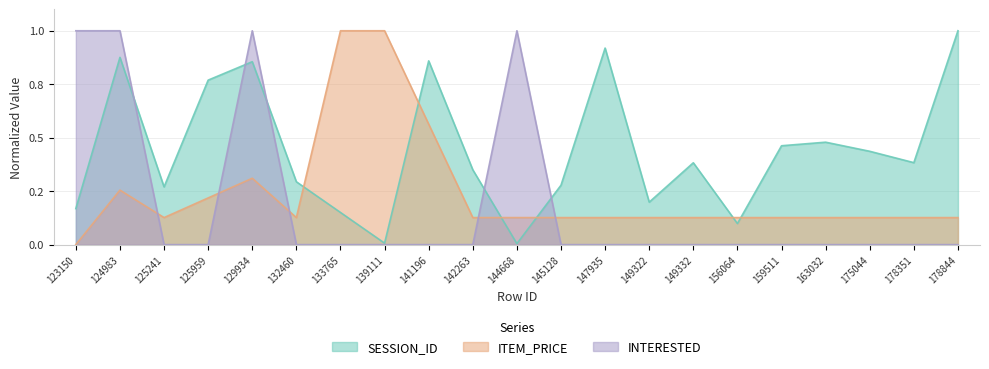

How many times do ITEM_PRICE and SESSION_ID cross each other?

6